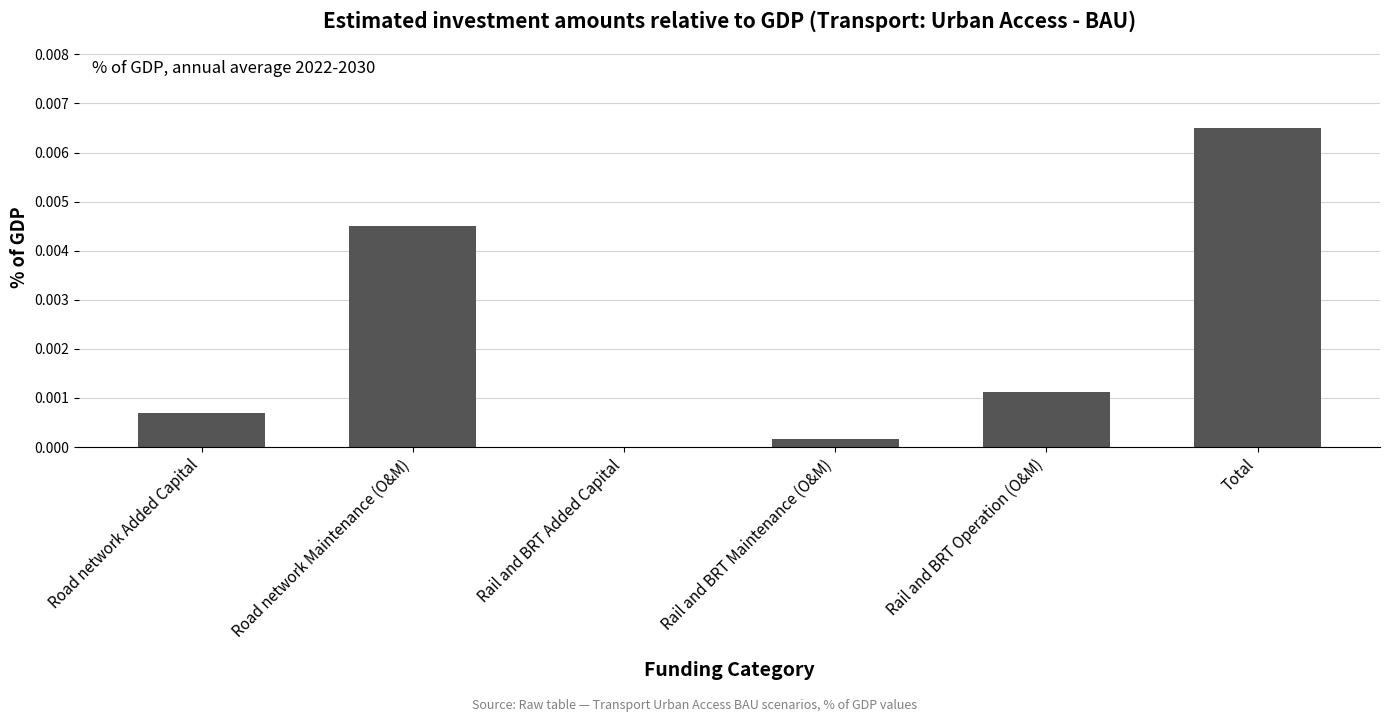

Are the bars horizontal?

No